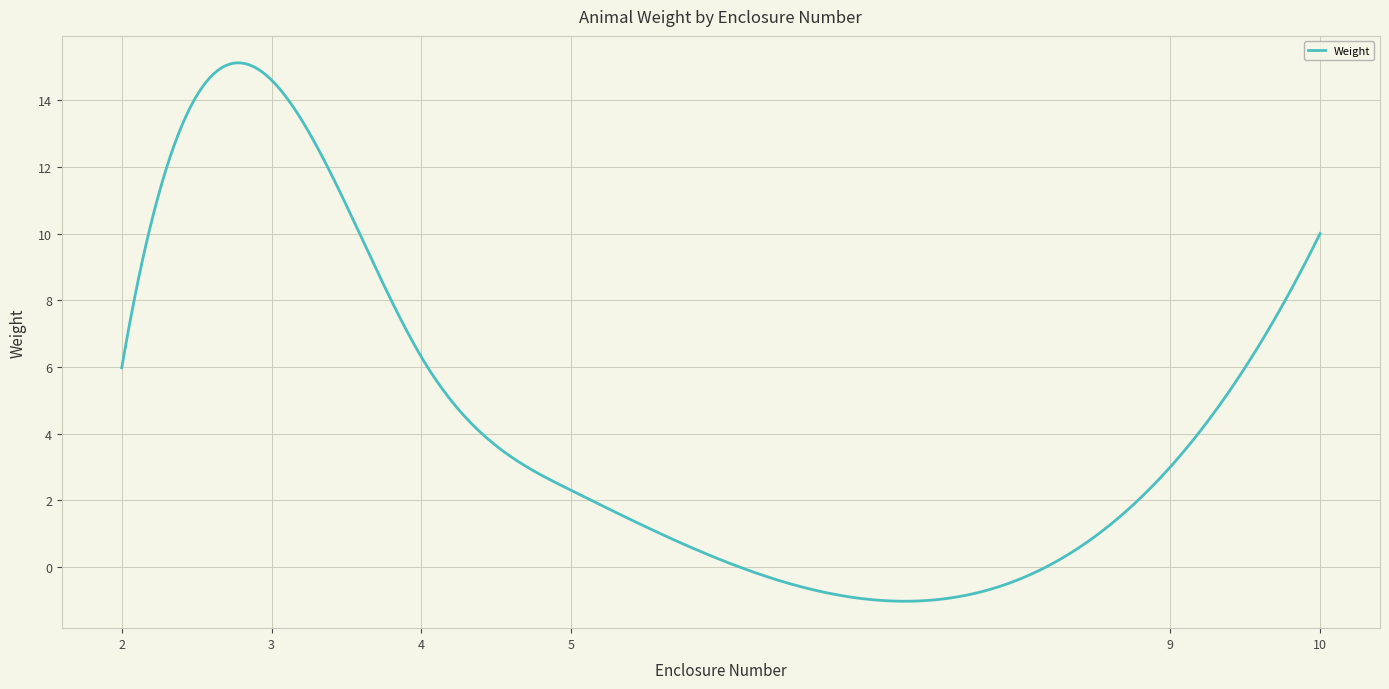

What is the maximum value shown in the chart?

15.1